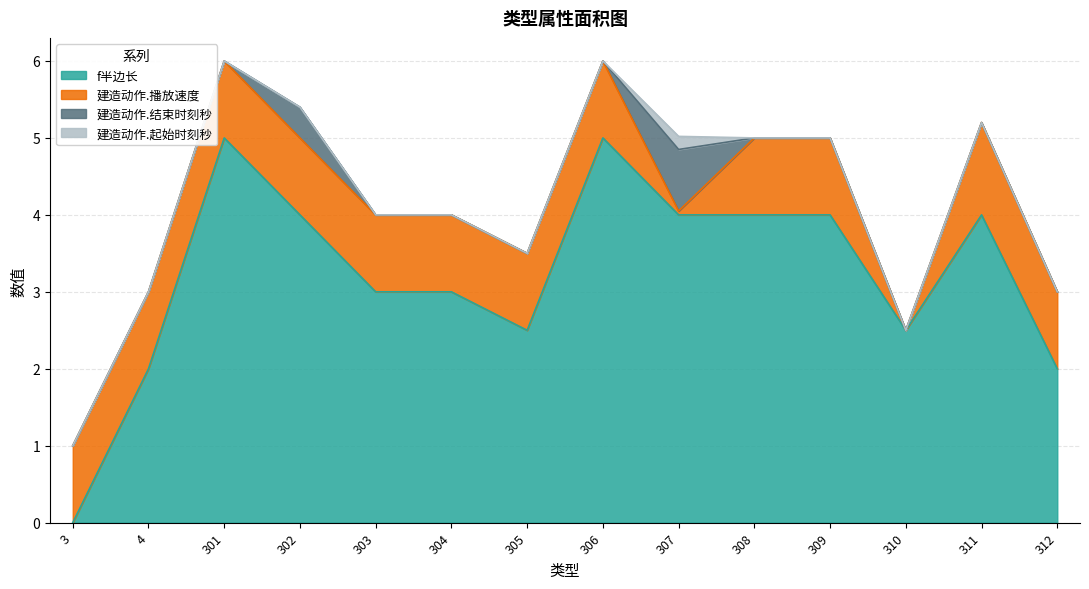

Is it true that 建造动作.起始时刻秒 equals 0.0 at 4?

True